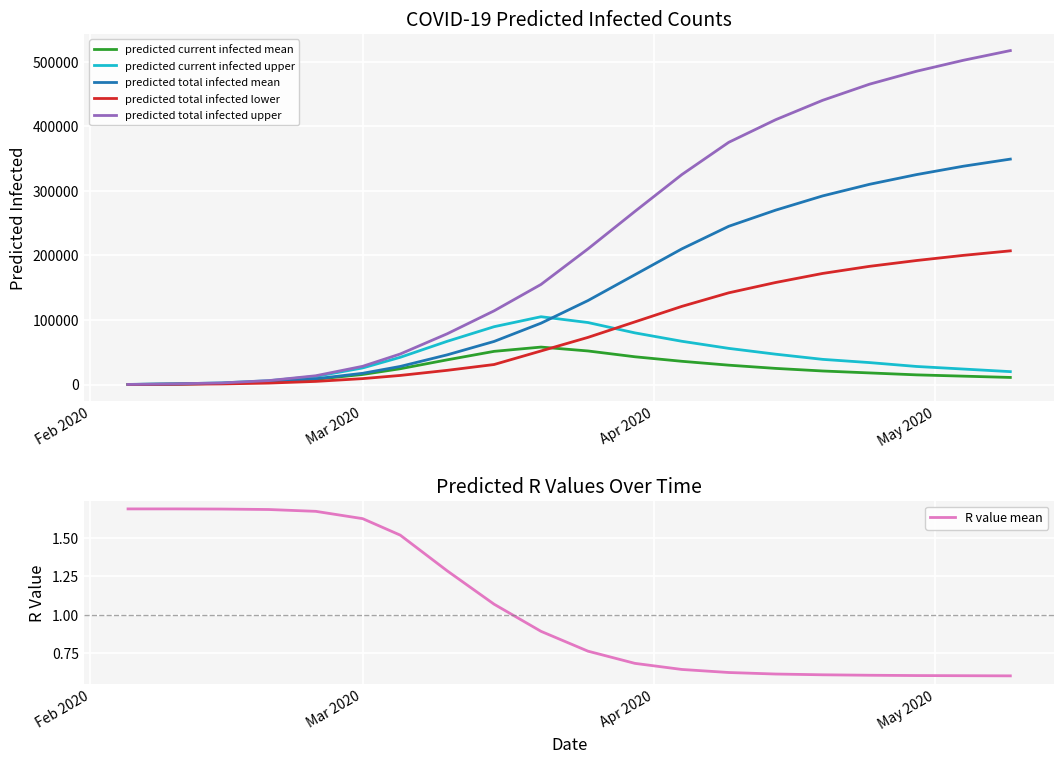

What is the maximum value for predicted total infected mean?

349000